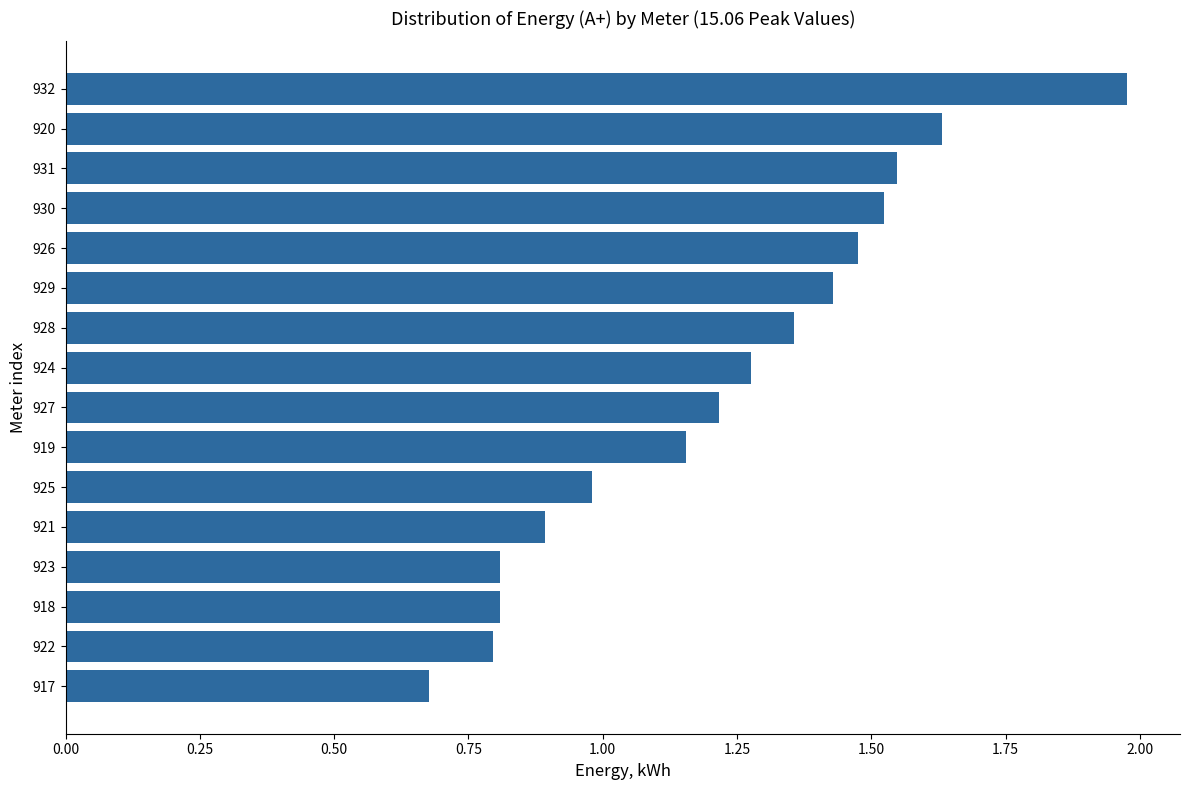

Which has a higher value, 922 or 927?

927